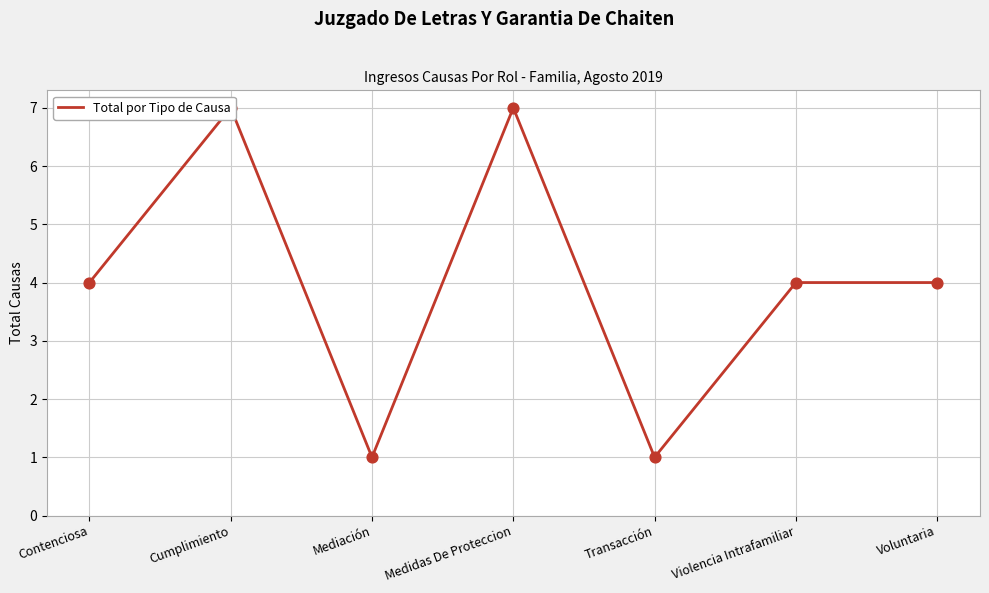

Which has a higher value, Voluntaria or Medidas De Proteccion?

Medidas De Proteccion